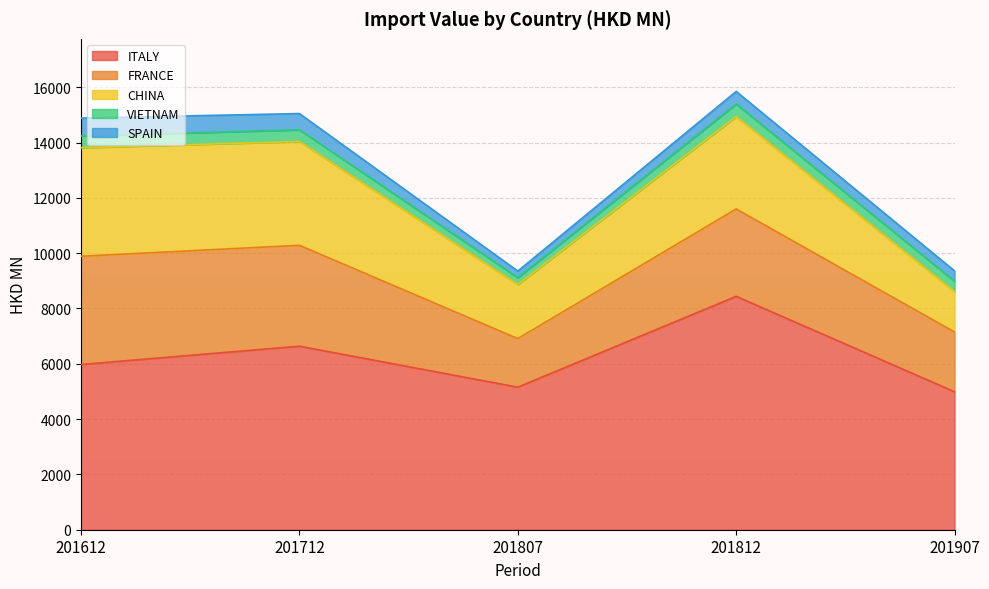

Where is the first local minimum for CHINA?

201807